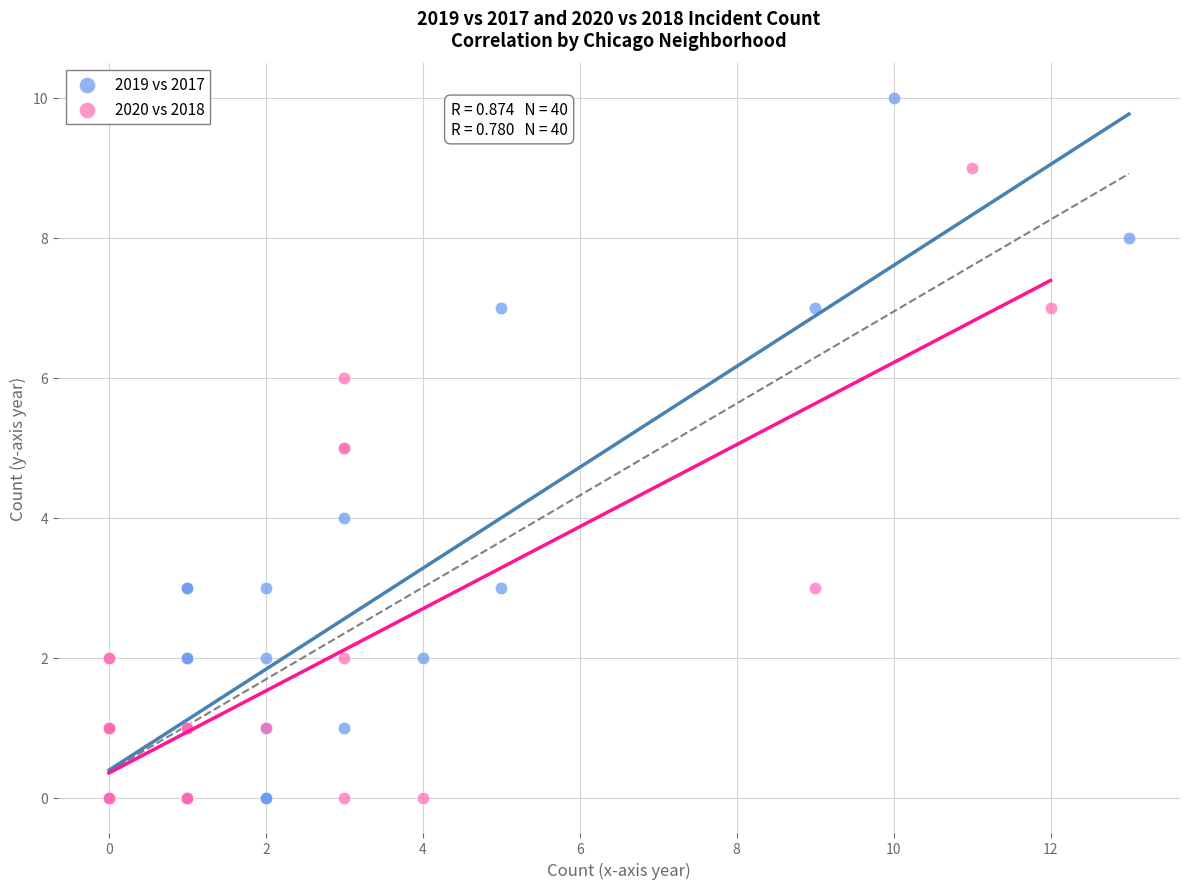

Which series has the widest spread of Y values?

2019 vs 2017